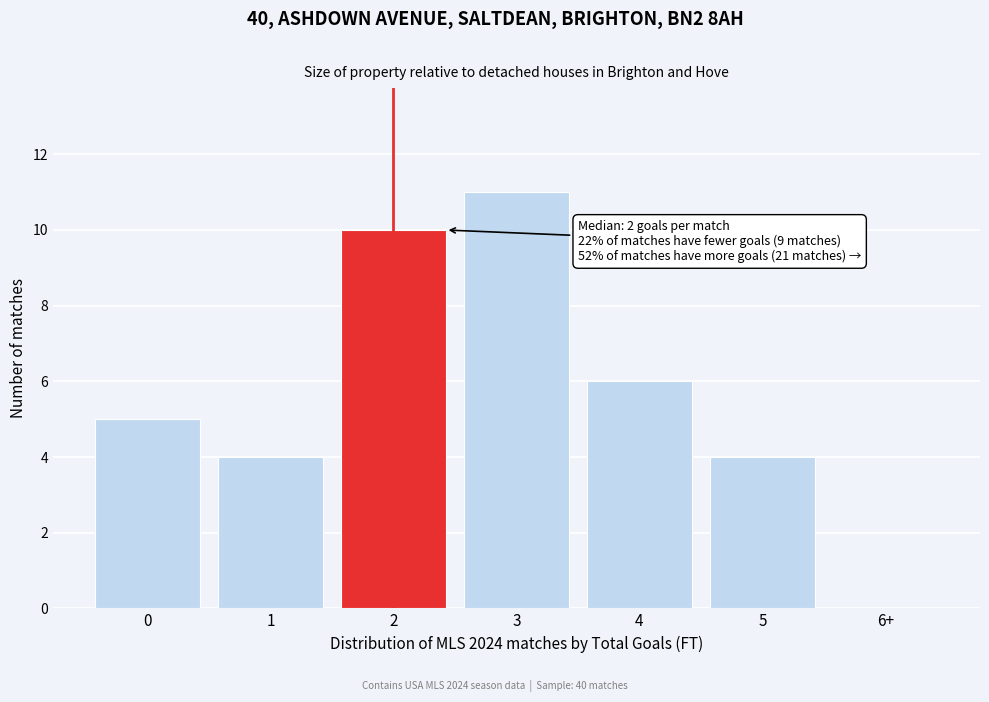

Reading left to right, transcribe all the data shown in this chart.

0=5	1=4	2=10	3=11	4=6	5=4	6+=0